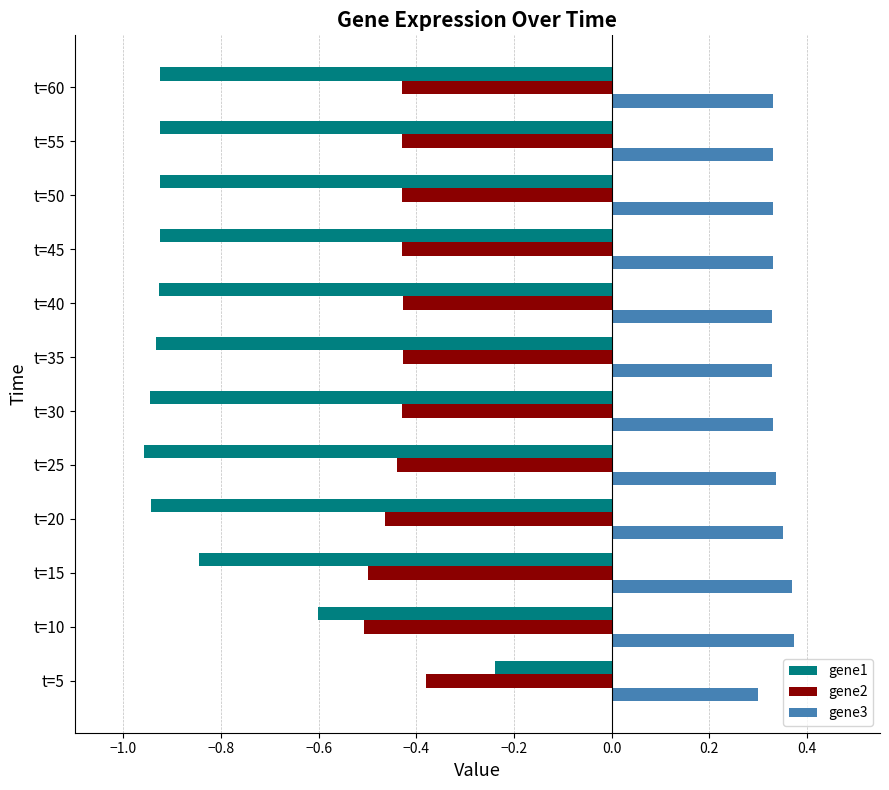

What is the difference between the maximum and minimum values in the gene3 series?

0.1